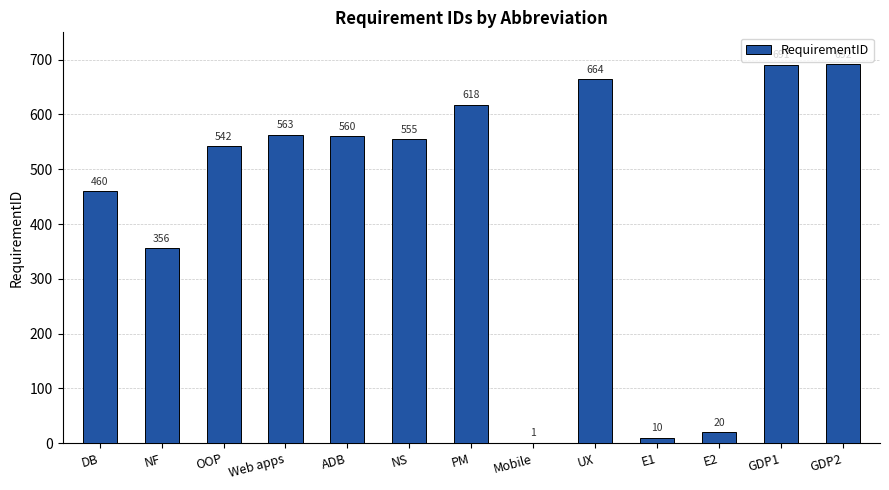

Does the chart contain stacked bars?

No